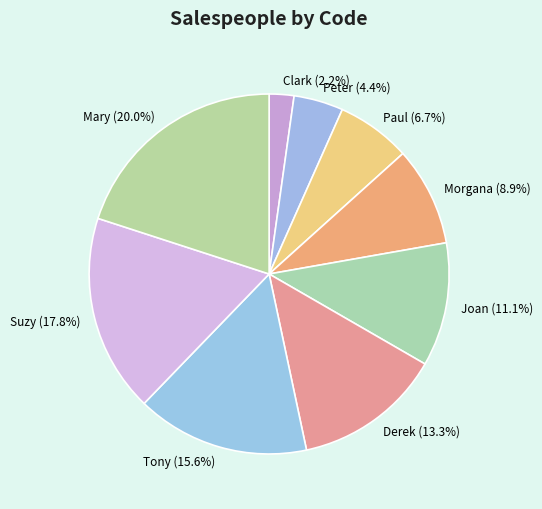

To the nearest percent, what is the difference between the largest and smallest slice percentages?

18%